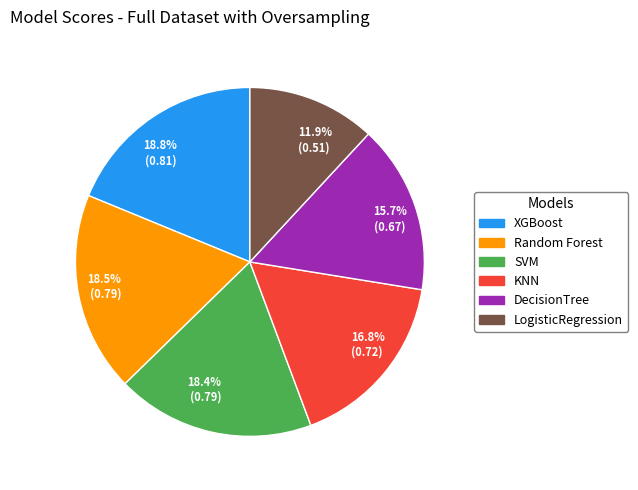

Does any single category account for the majority?

No